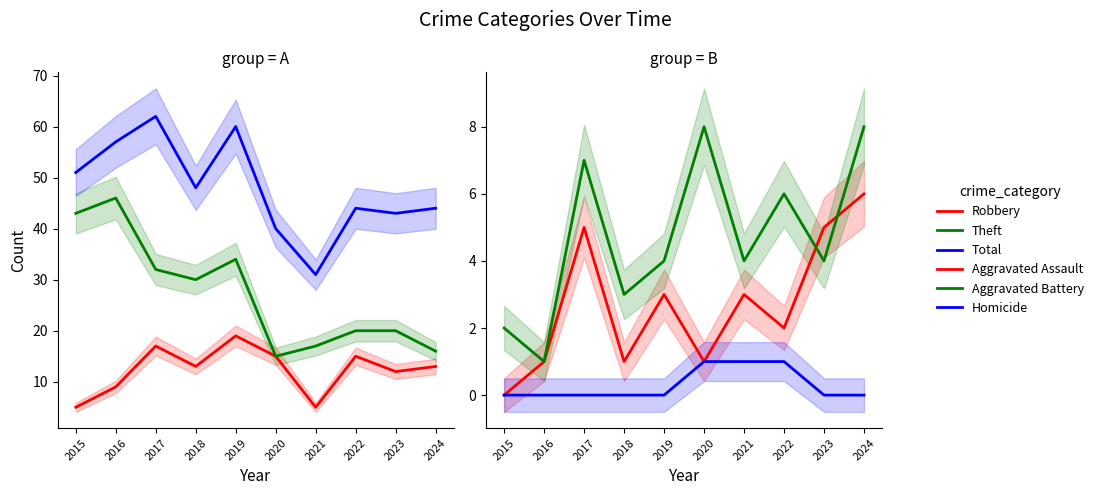

How many data points in Total are less than 48?

5